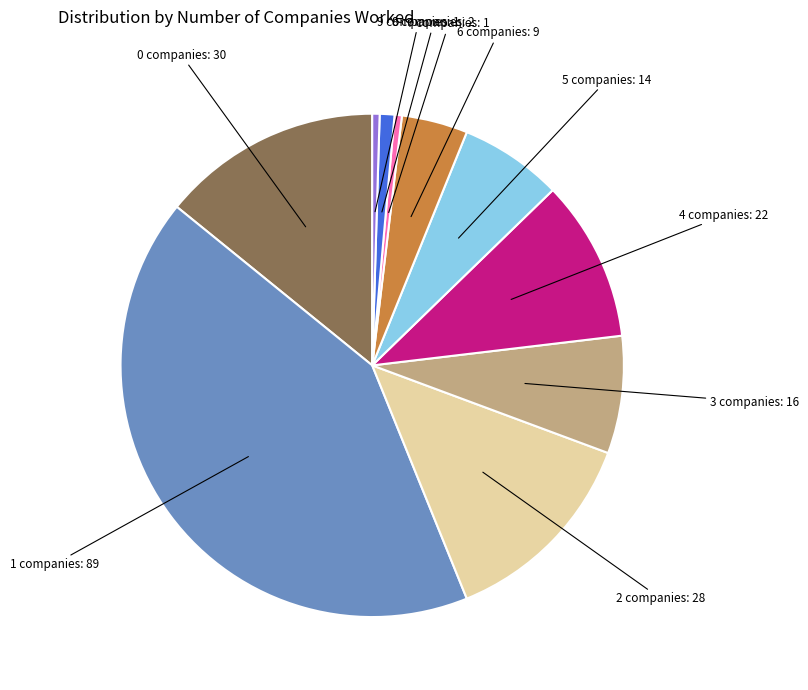

Which has a higher value, 8 or 4?

4